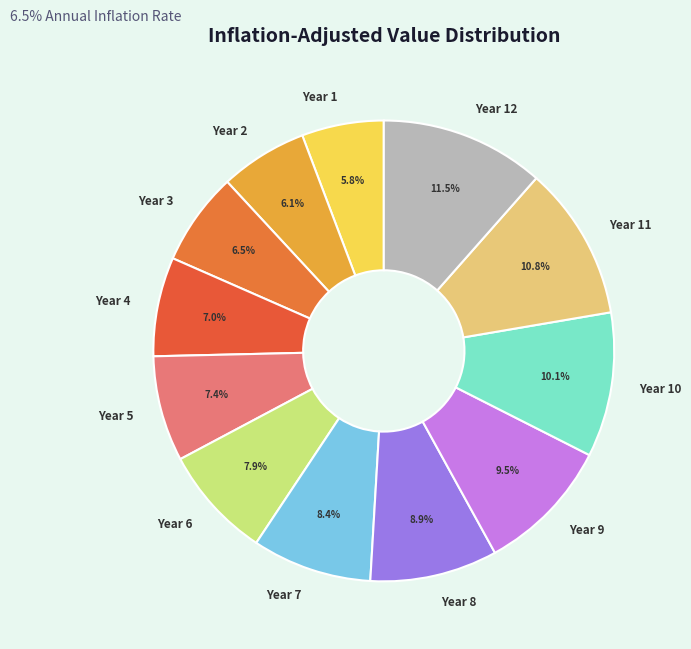

What is the ratio of the value at Year 1 to the value at Year 4?

0.8